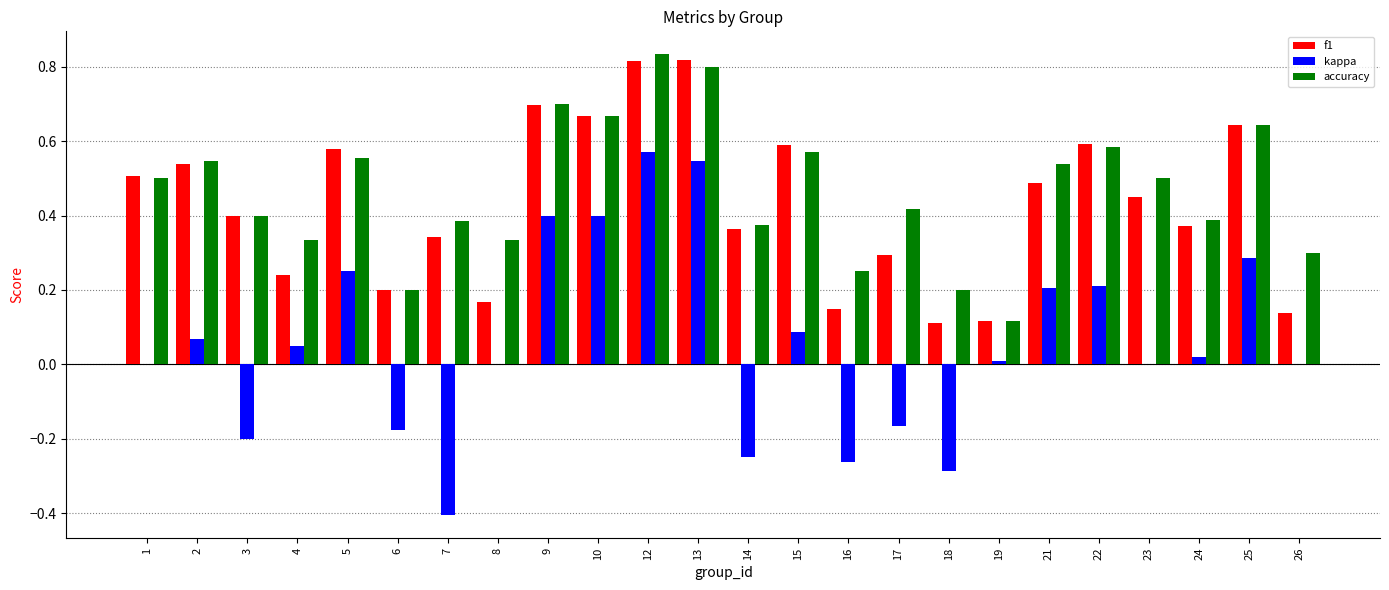

What are all the series names shown in the legend?

f1, kappa, accuracy